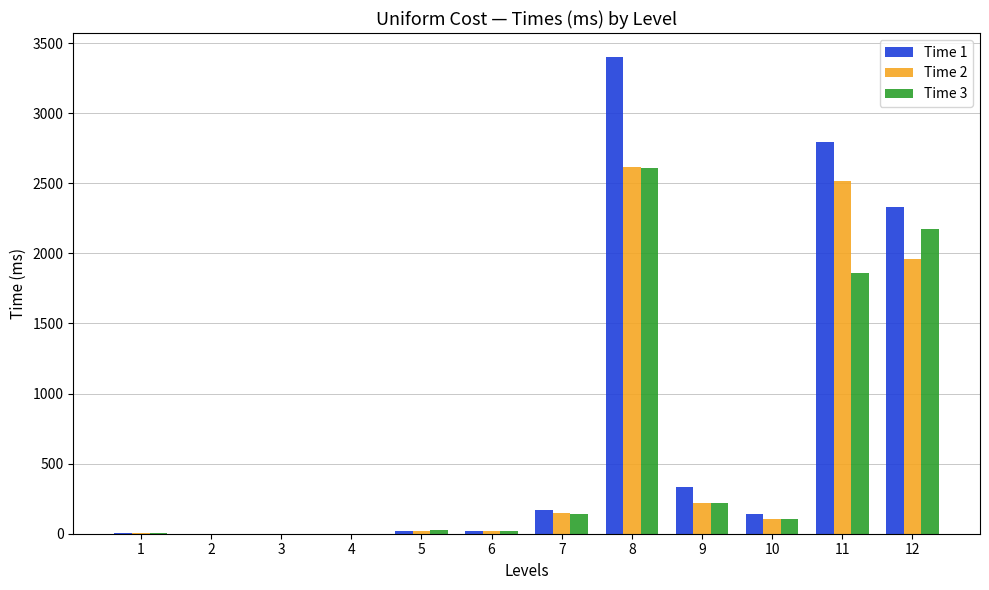

At which category is the sum across all series the highest?

8